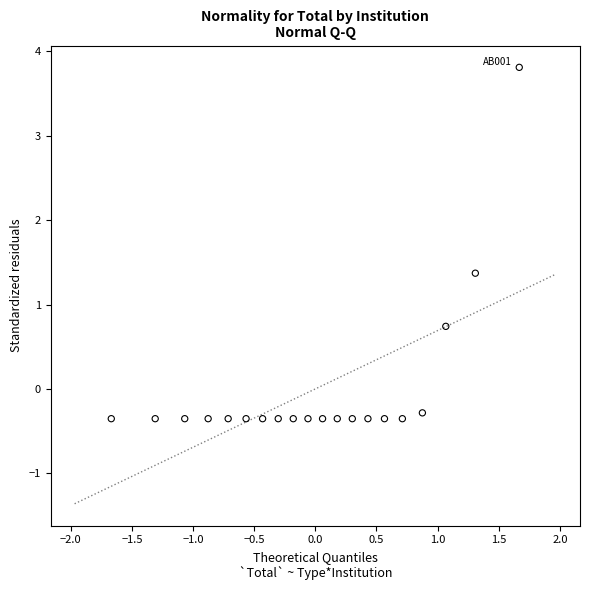

What Y value in the scatter plot is closest to 1?

0.7